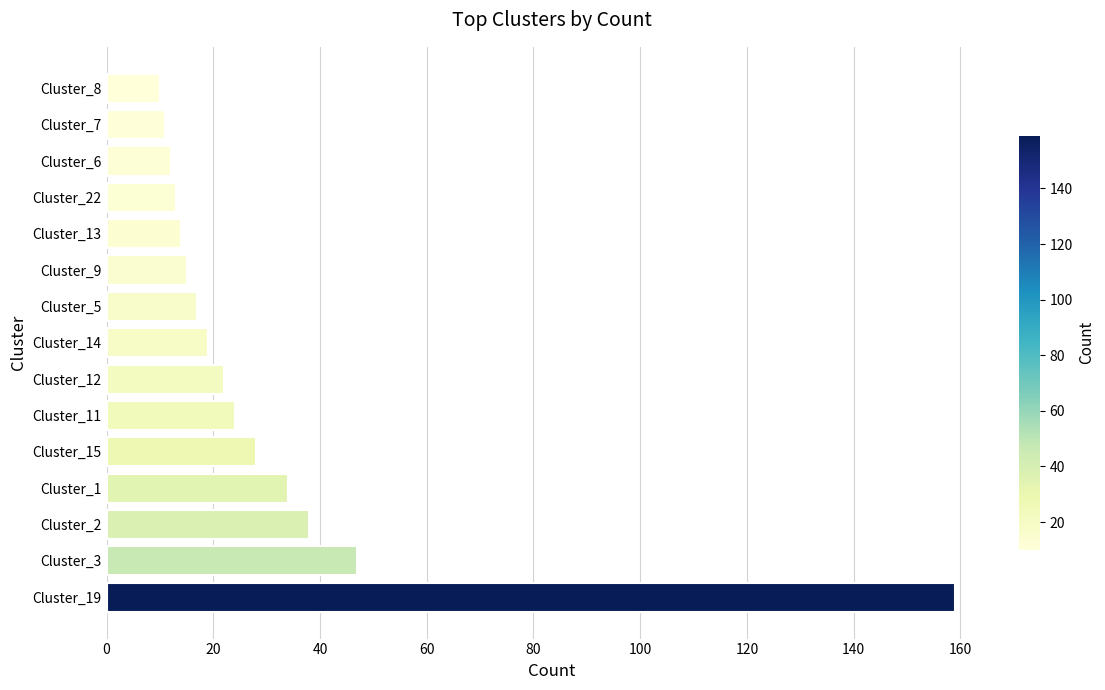

What is the minimum value shown in the chart?

10